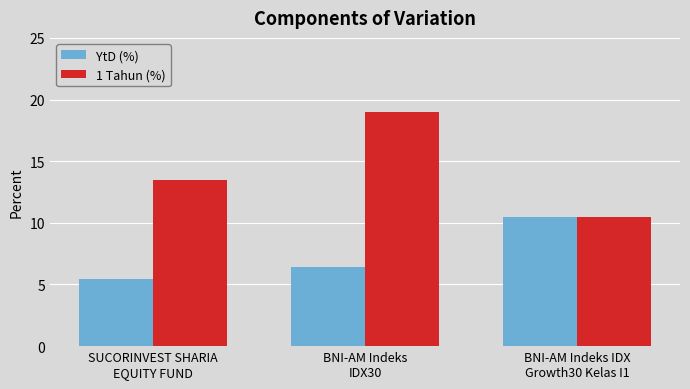

What is the sum of all 1 Tahun (%) values?

42.9